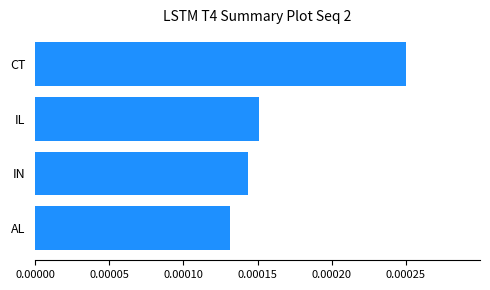

List the labels in order of value, largest first.

CT, IL, IN, AL